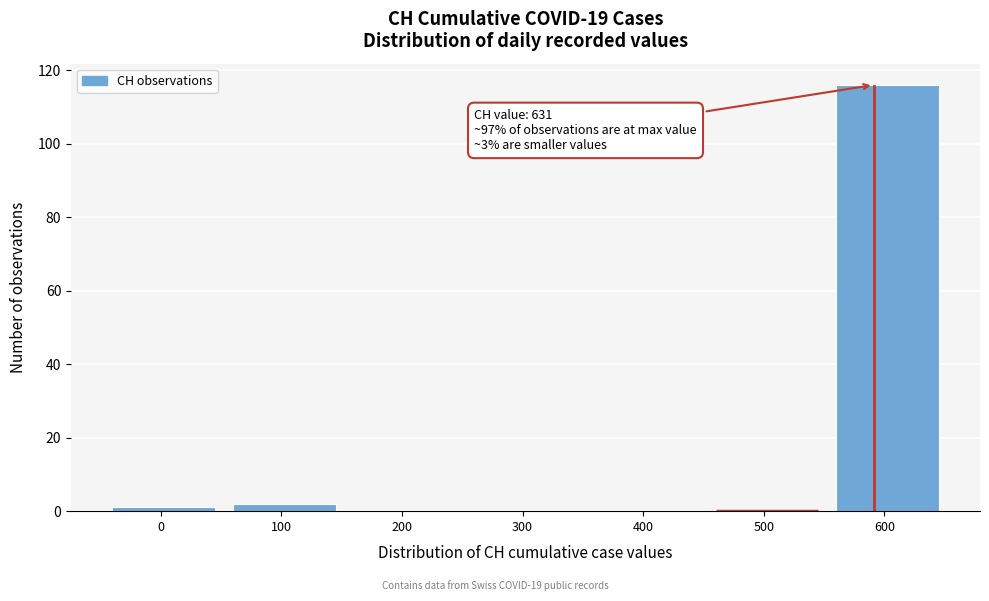

Reading left to right, extract all data points from this chart.

0=1	100=2	200=0	300=0	400=0	500=0	600=116